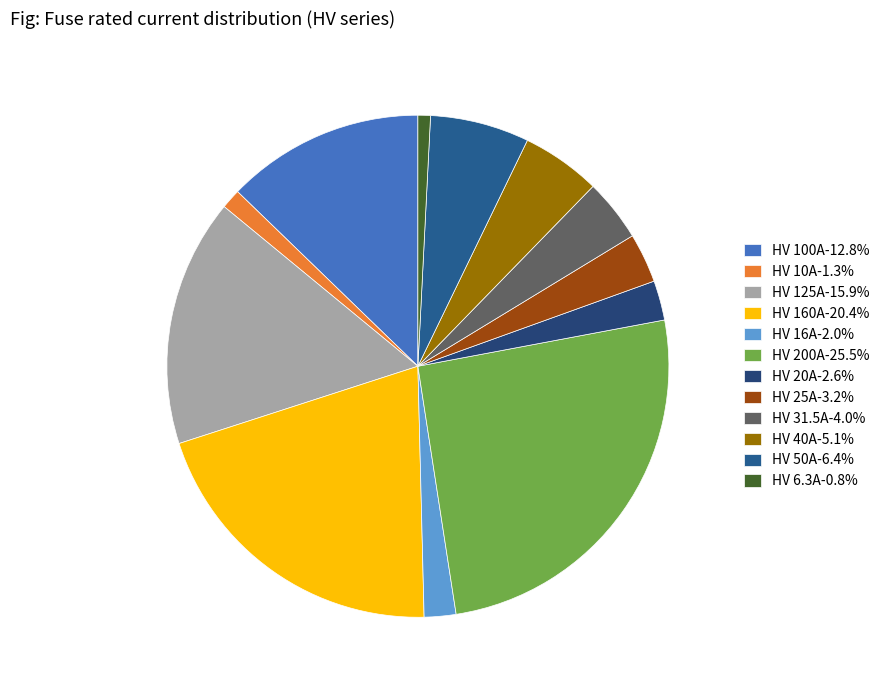

Does HV 50A account for over 50% of the chart?

No